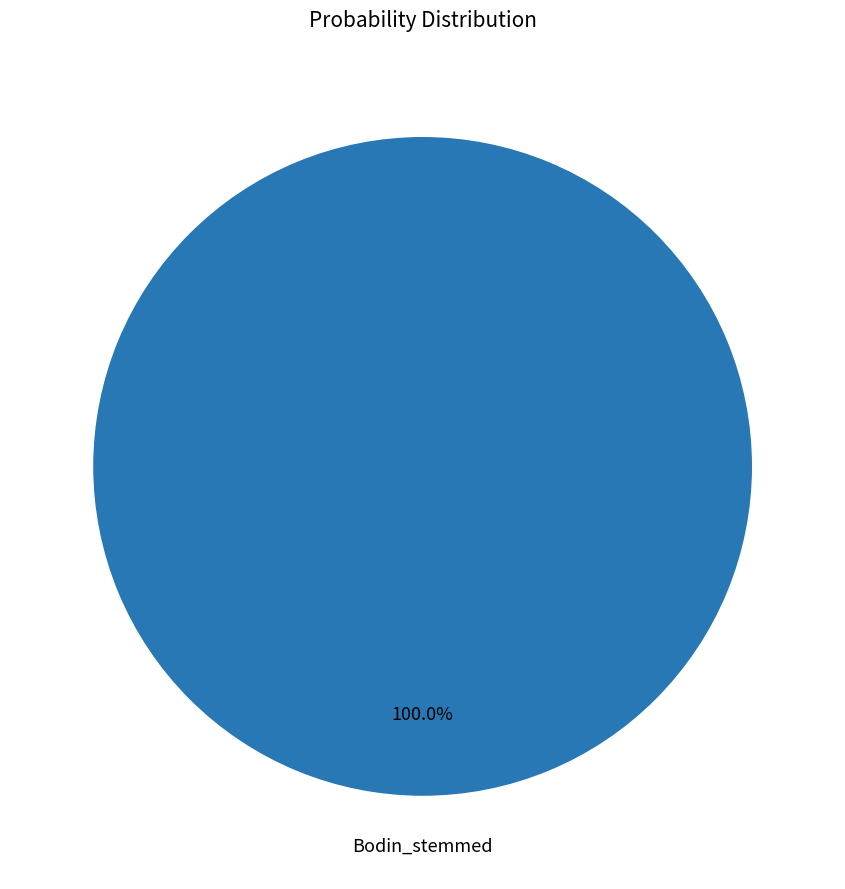

Does Bodin_stemmed represent more than half of the total?

Yes